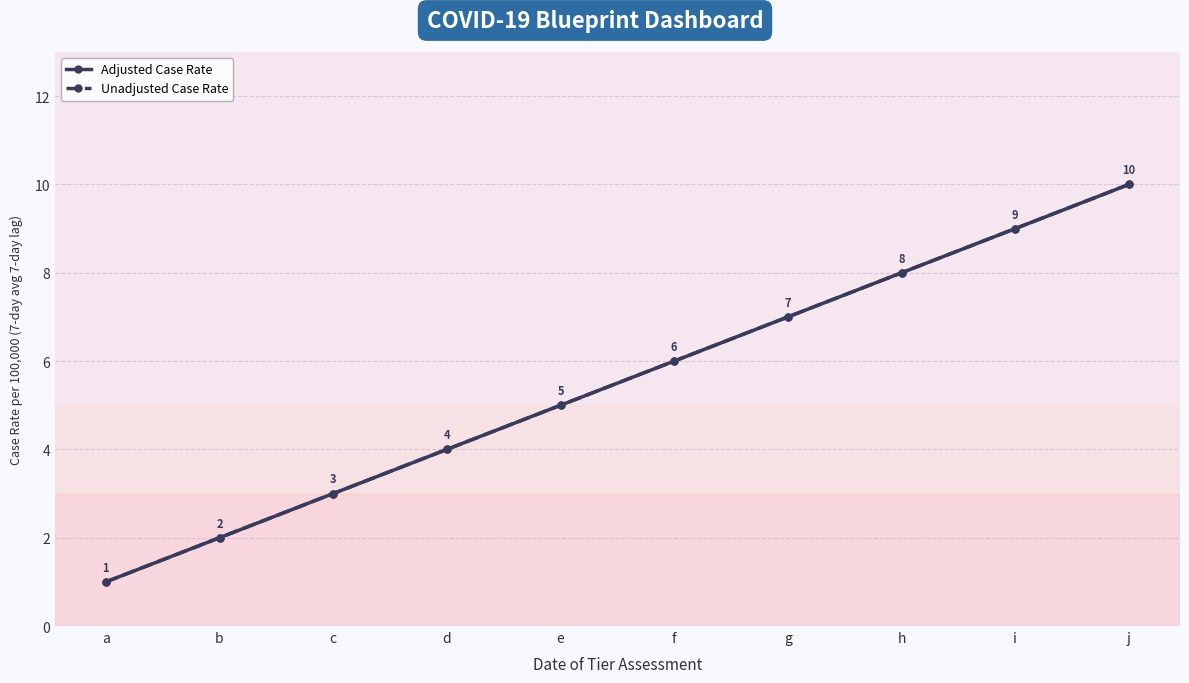

Does the chart have visible grid lines?

Yes